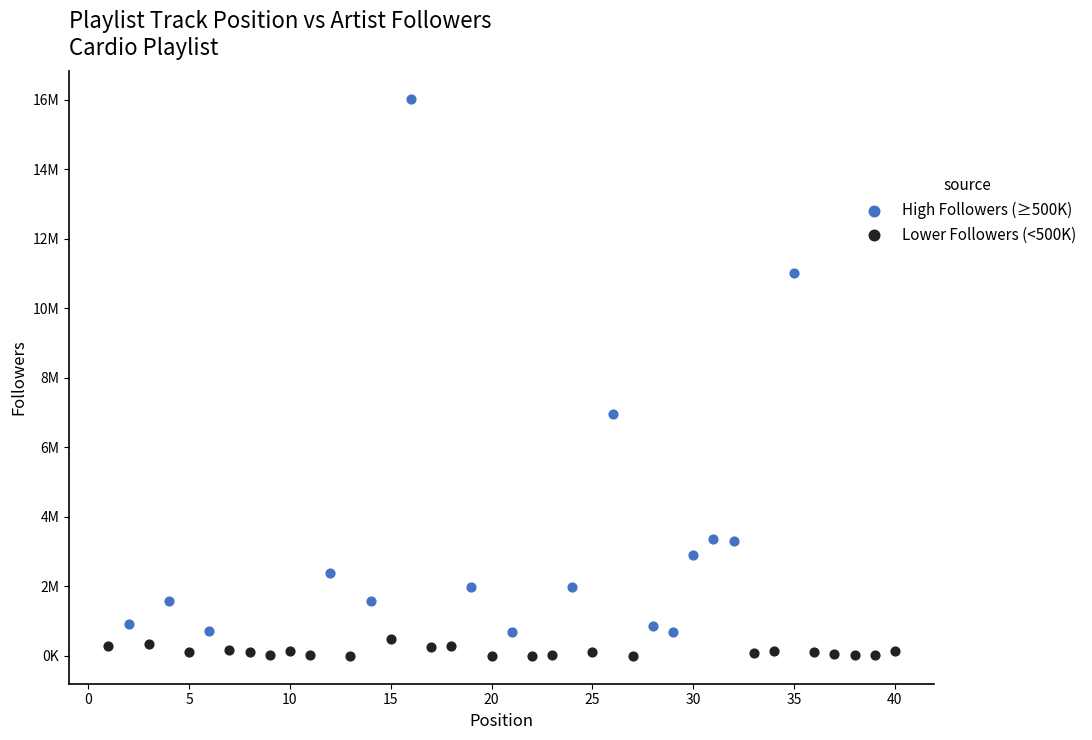

Which series has the widest spread of Y values?

High Followers (≥500K)